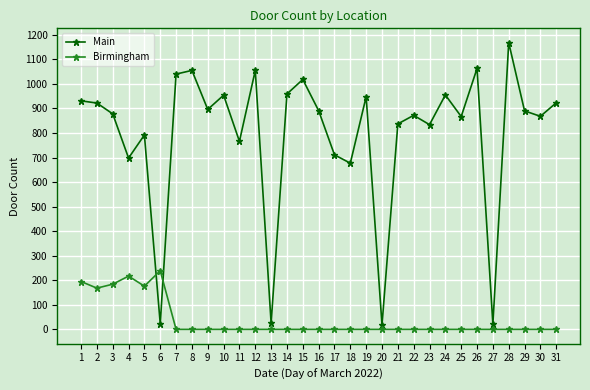

How many data points in Birmingham are above 0?

6